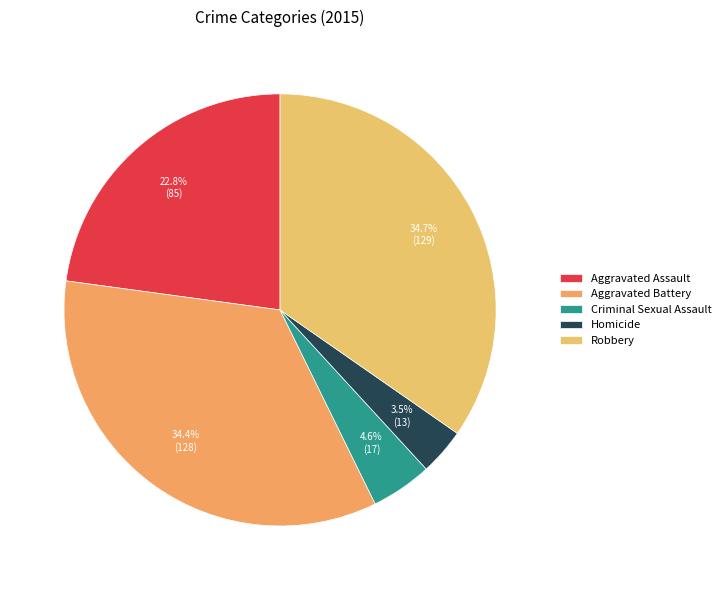

Which slice is the largest?

Robbery